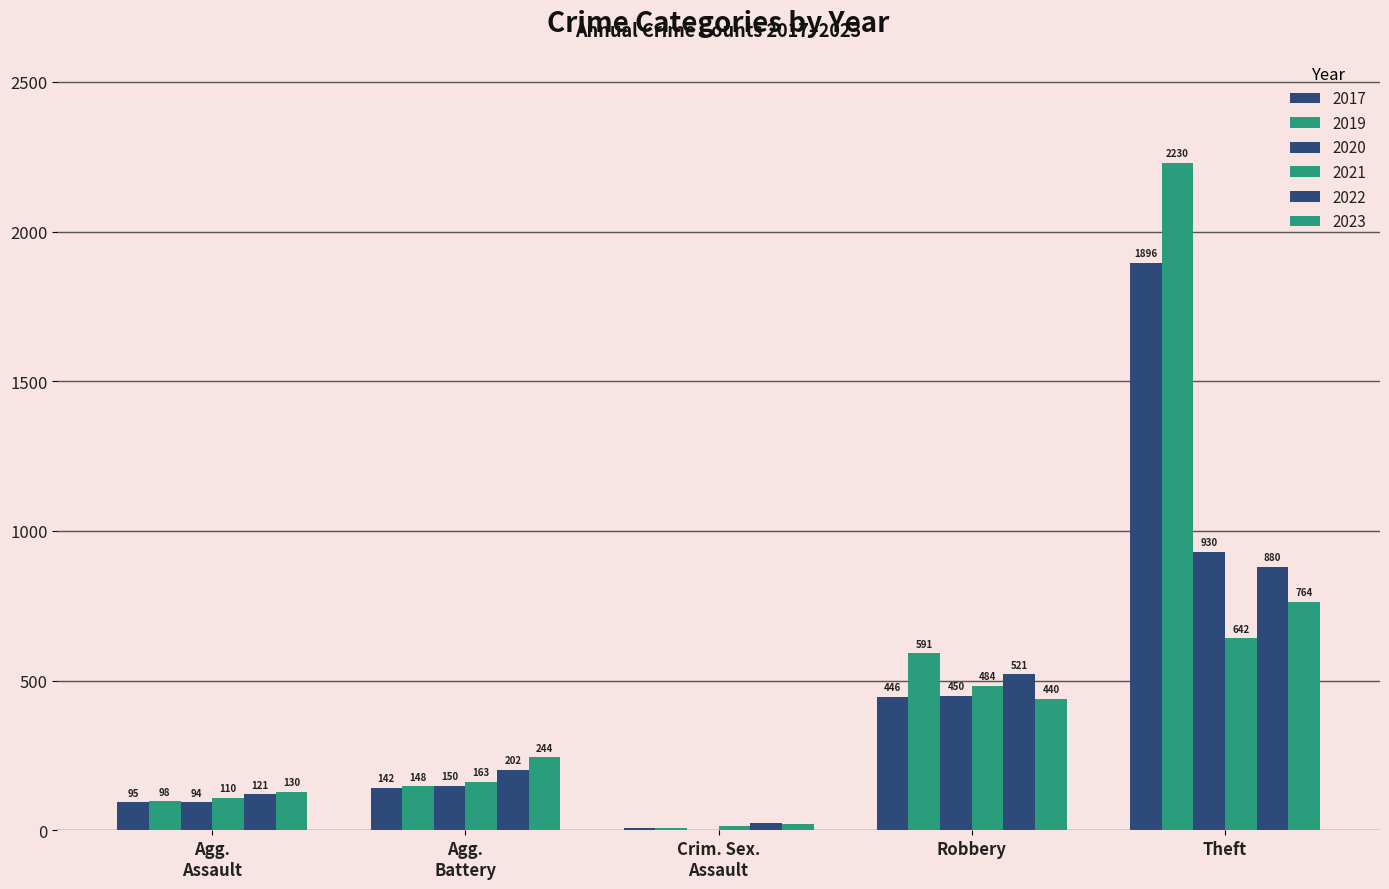

How many distinct data groups are displayed?

6